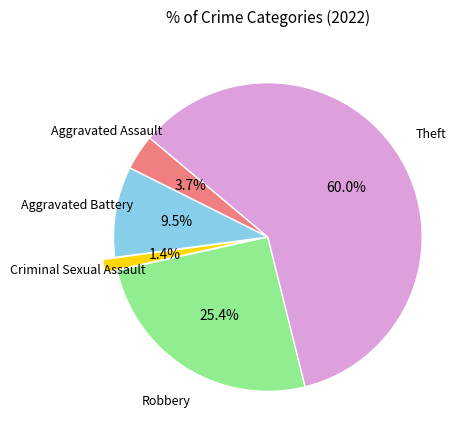

Is there any slice that represents more than half of the pie?

Yes